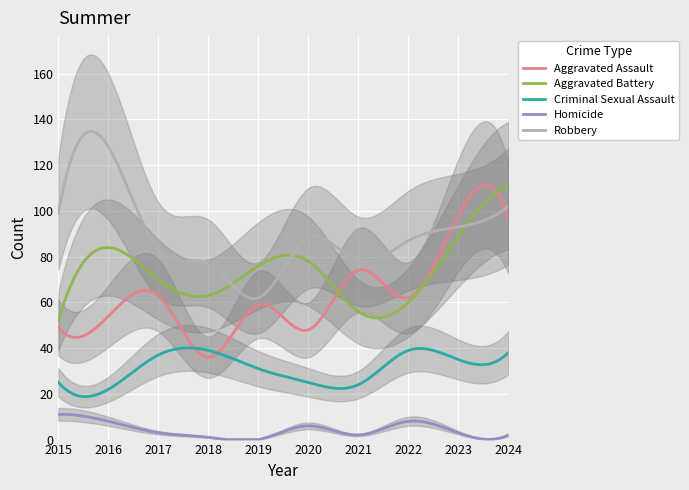

True or false: Robbery has more than 1 interior local peaks.

True